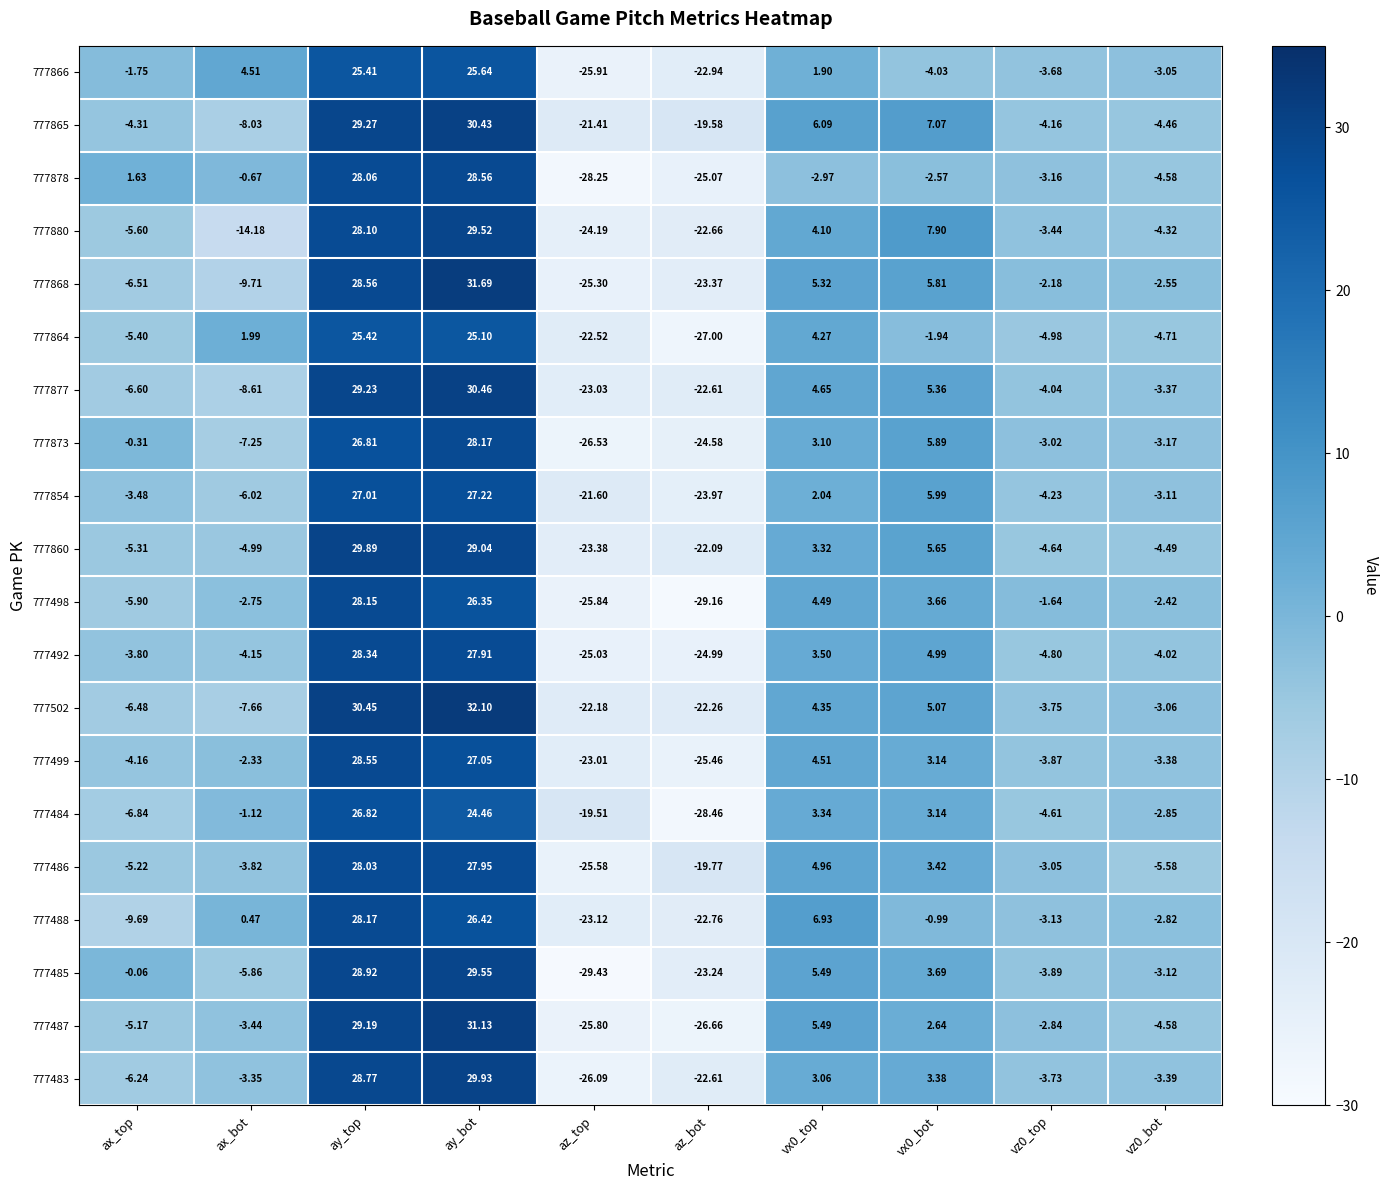

How many categories are shown in the chart?

10